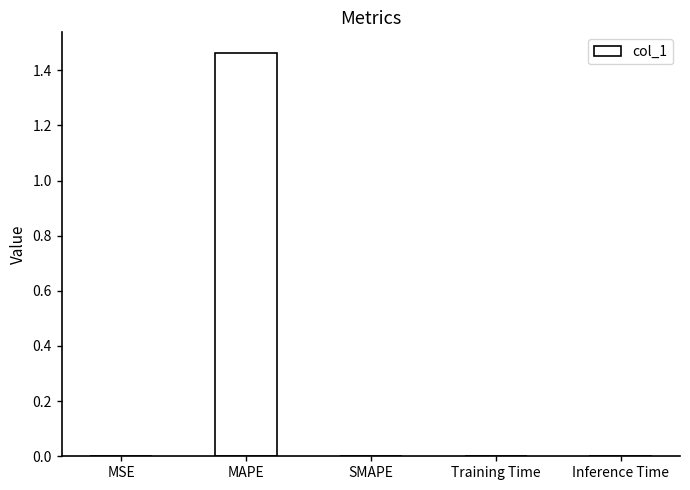

Is it true that the value at MAPE is 0.7?

False